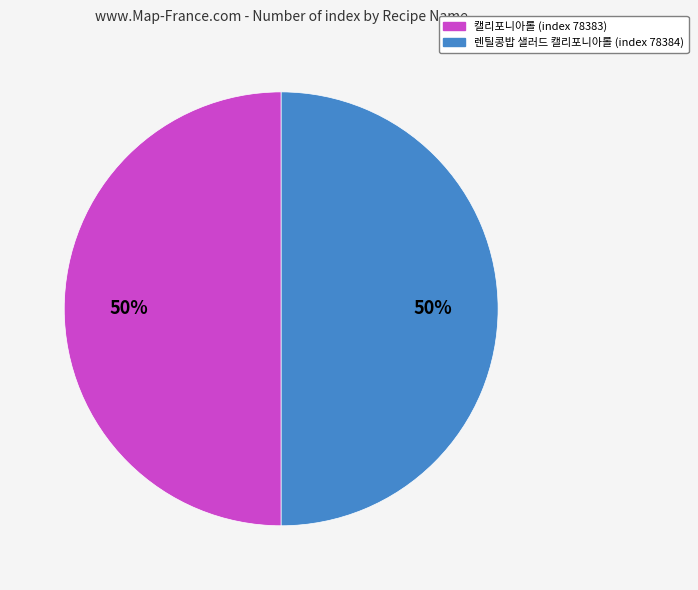

Is it true that 렌틸콩밥 샐러드 캘리포니아롤 (index 78384) is 59% of the pie?

False